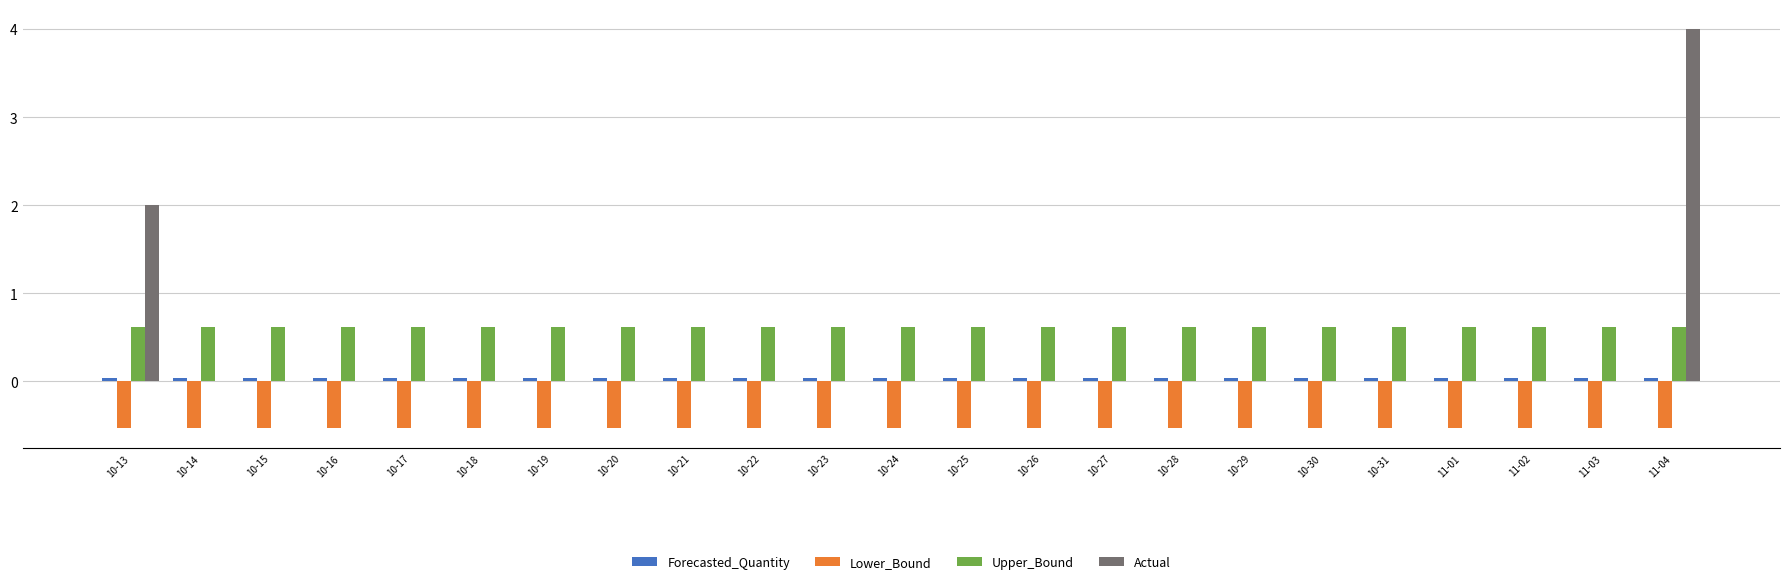

Is it true that Upper_Bound equals 0.6 at 10-24?

True